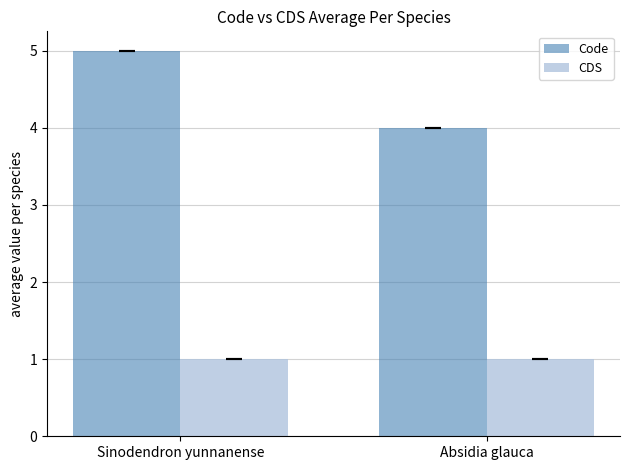

Reading left to right, what are all the values shown in this chart?

Code: 5	4
CDS: 1	1